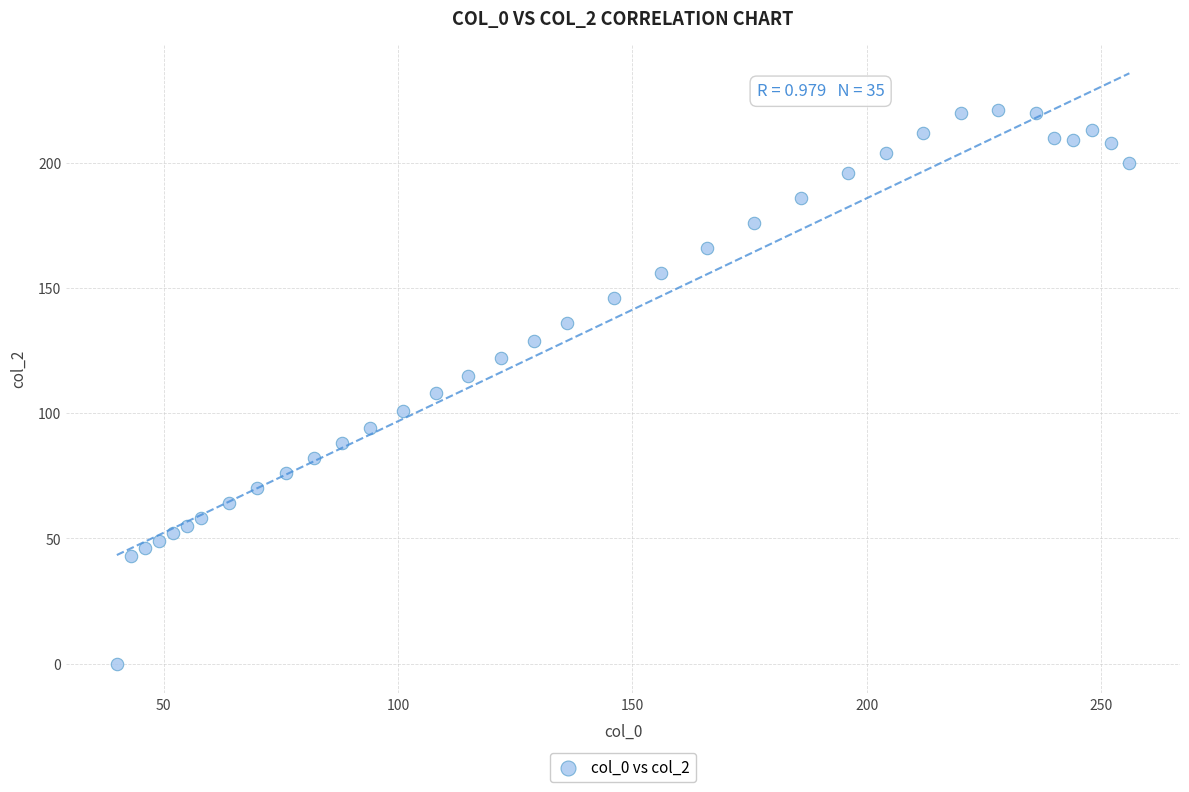

What is the range of Y values (max minus min)?

221